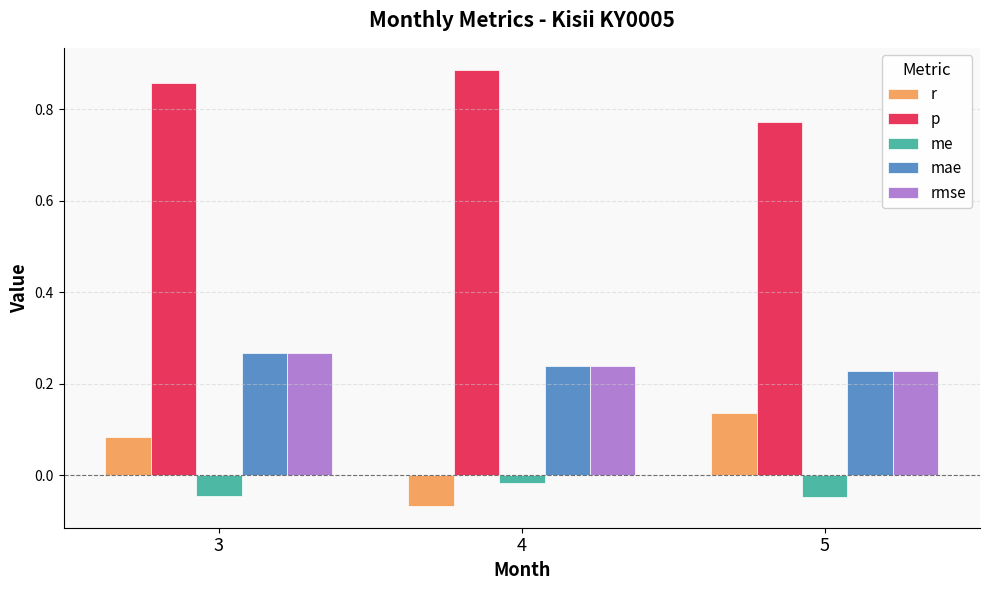

Between 4 and 5, which series saw the biggest shift?

r